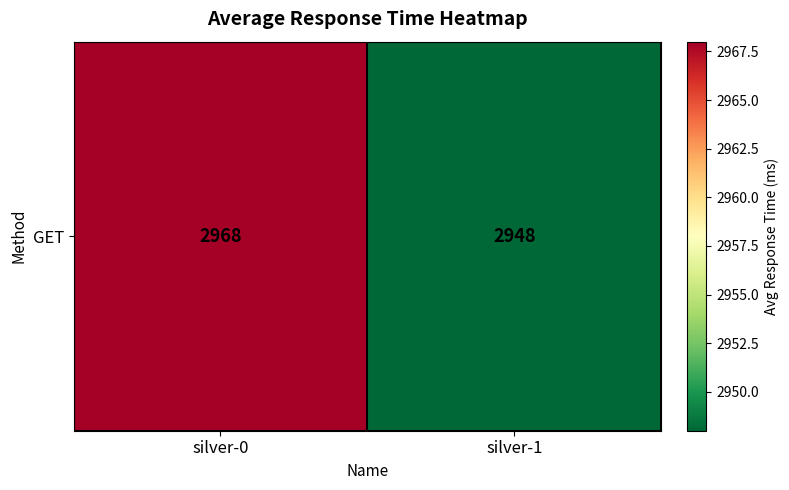

Which has a higher value, silver-0 or silver-1?

silver-0